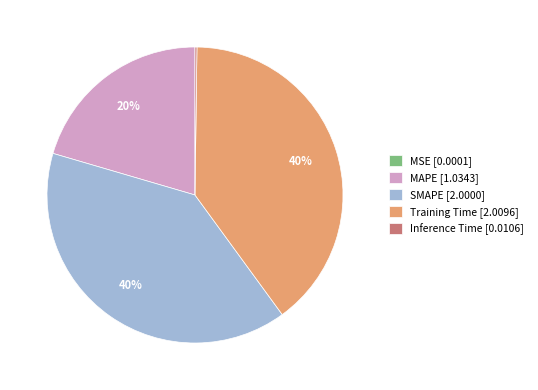

Between SMAPE [2.0000] and MAPE [1.0343], which is larger?

SMAPE [2.0000]